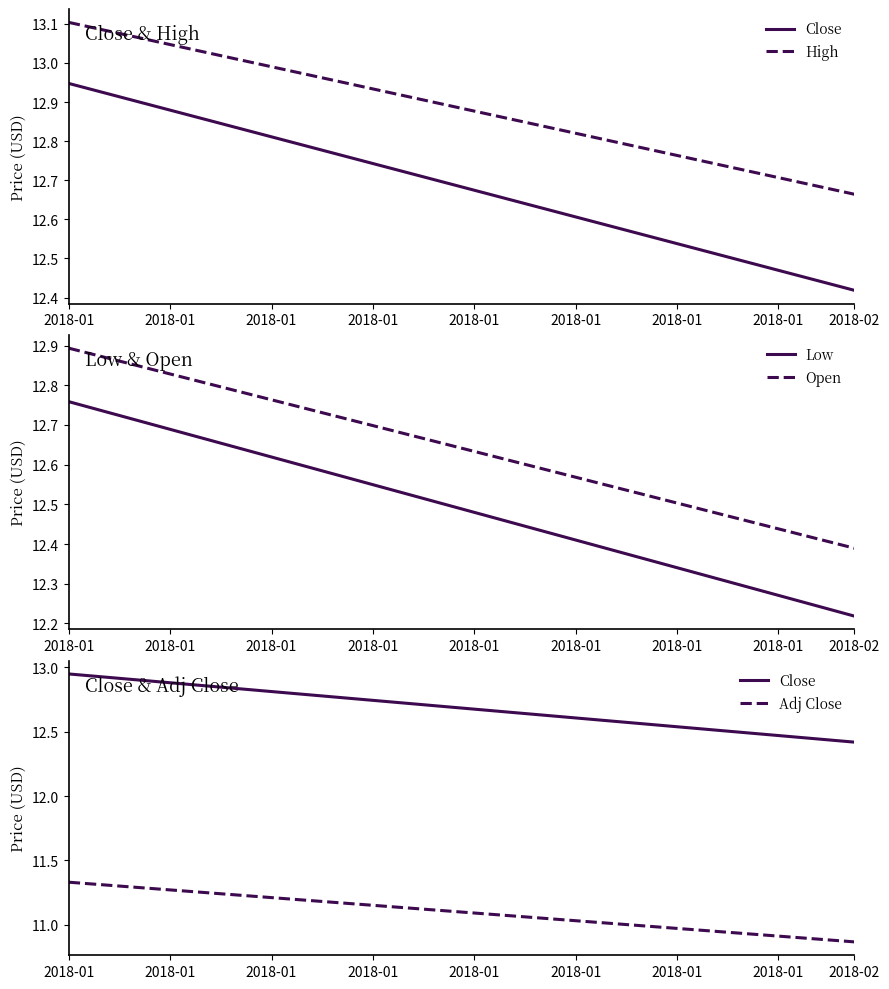

What is the total value across all series at 2018-01?

63.0